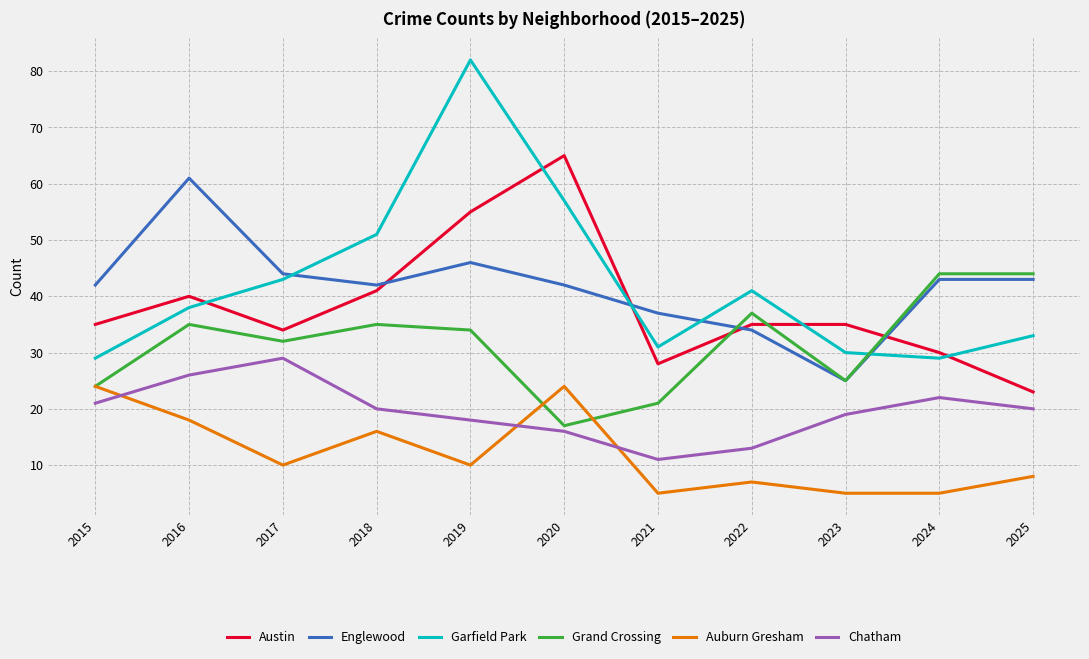

True or false: Grand Crossing and Chatham cross at least once.

False